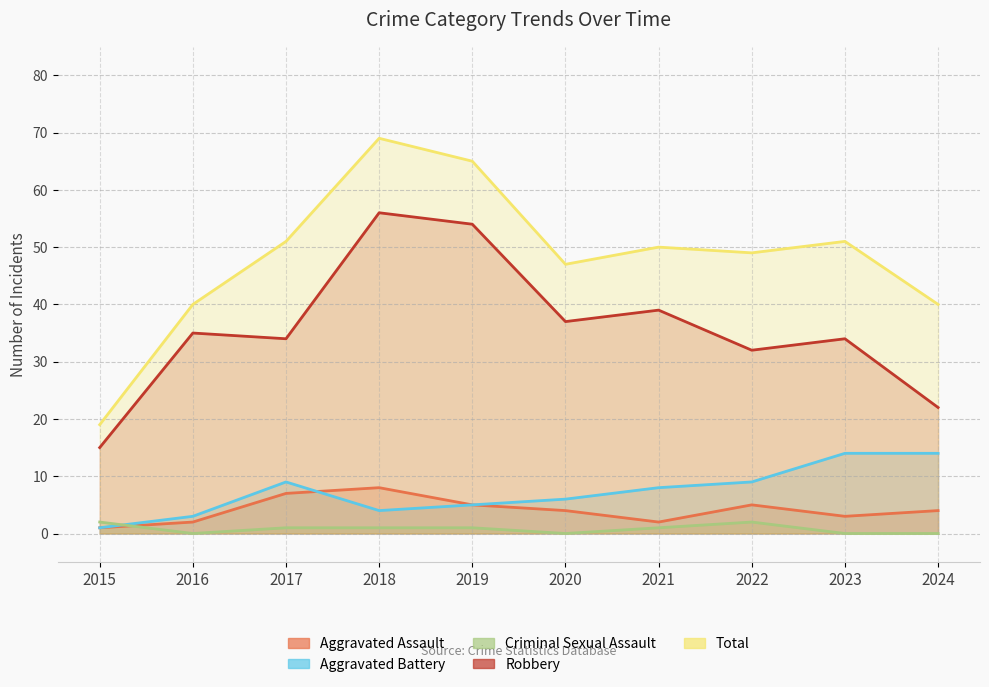

What is the sum of the Robbery values at 2021 and 2019?

93